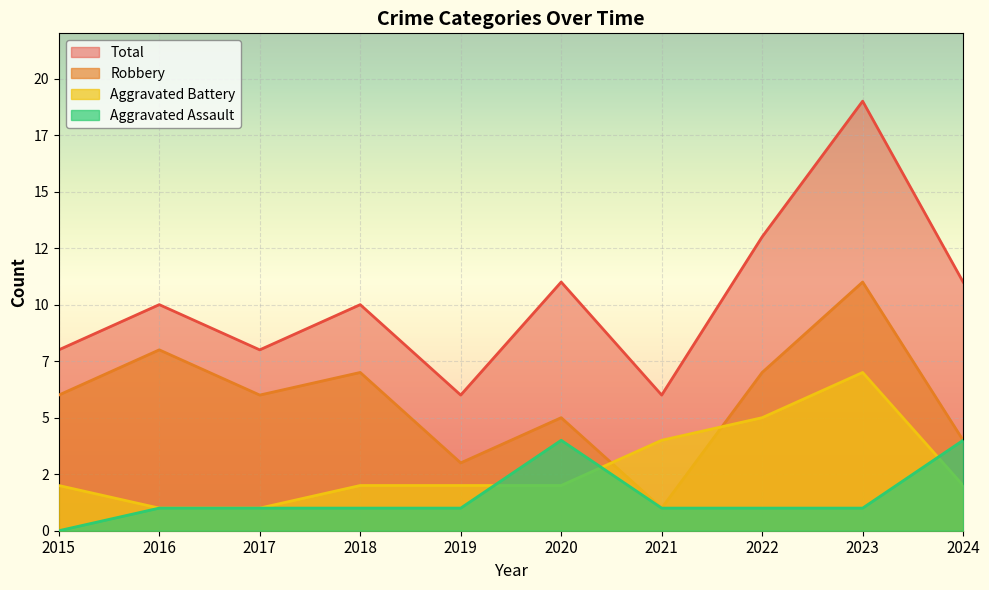

What are all the series names shown in the legend?

Total, Robbery, Aggravated Battery, Aggravated Assault